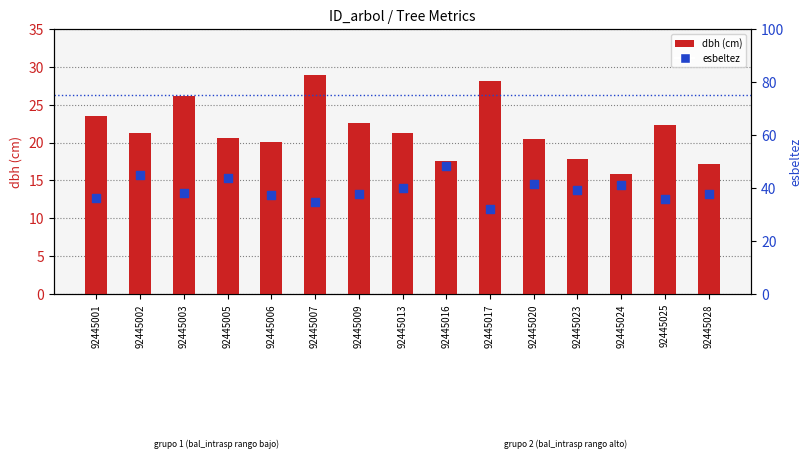

Which series has the largest total across all categories?

esbeltez